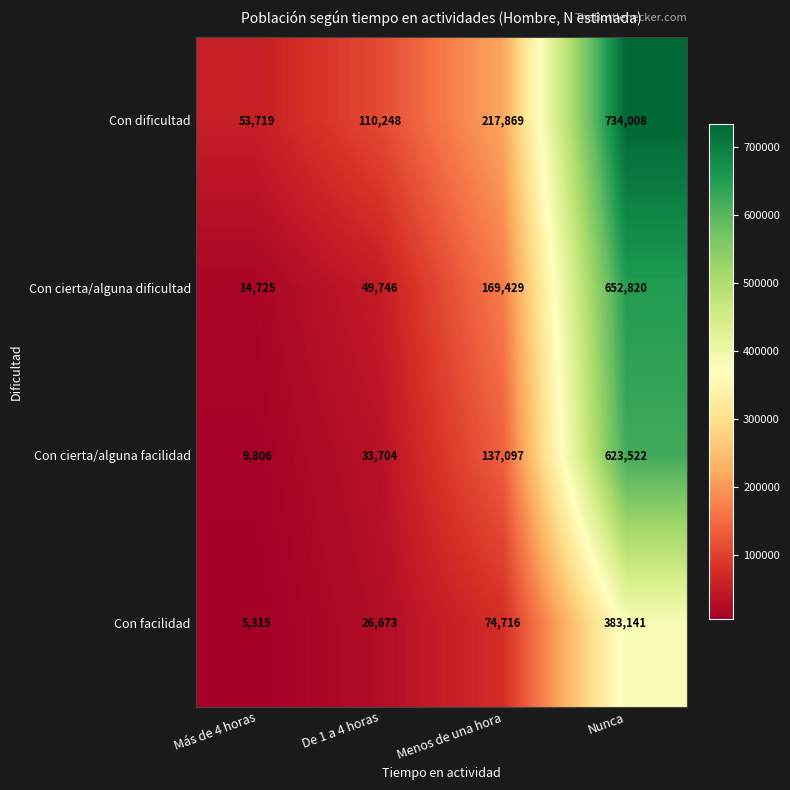

Which category has the lowest value across all series?

Más de 4 horas